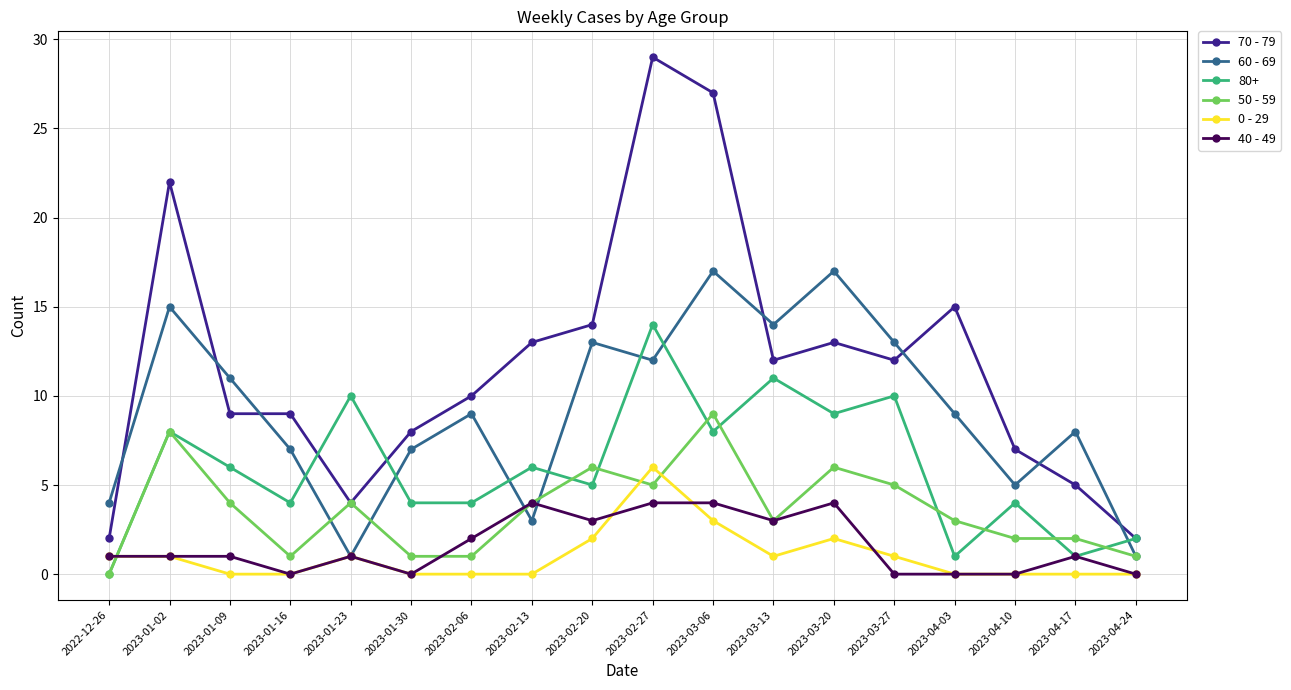

What is the spread (max minus min) of values at 2023-01-30?

8